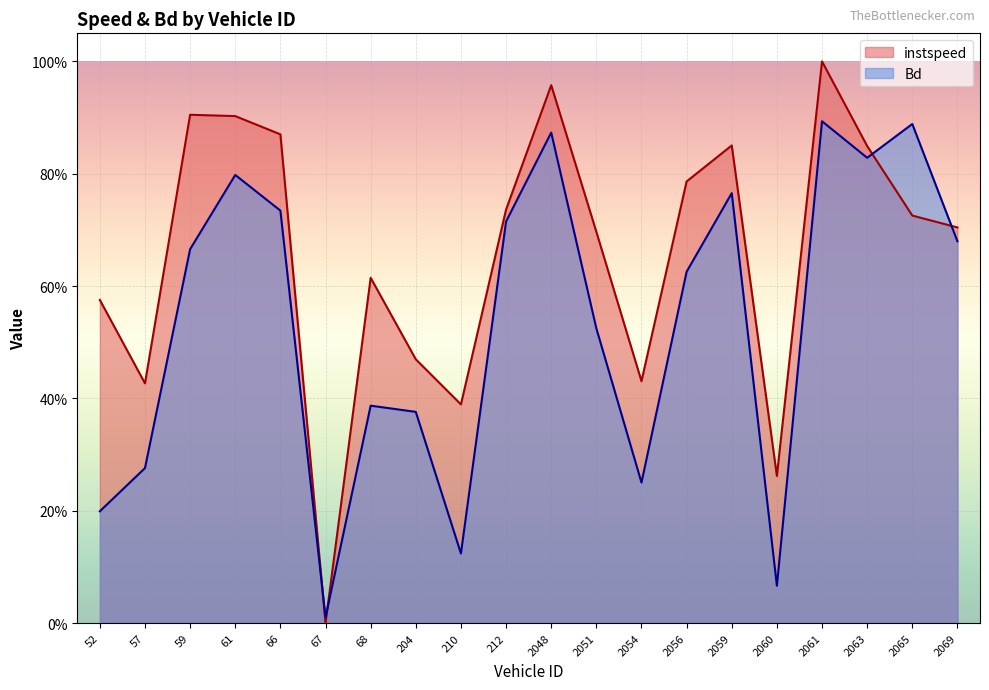

Which series has the largest range (max minus min)?

instspeed